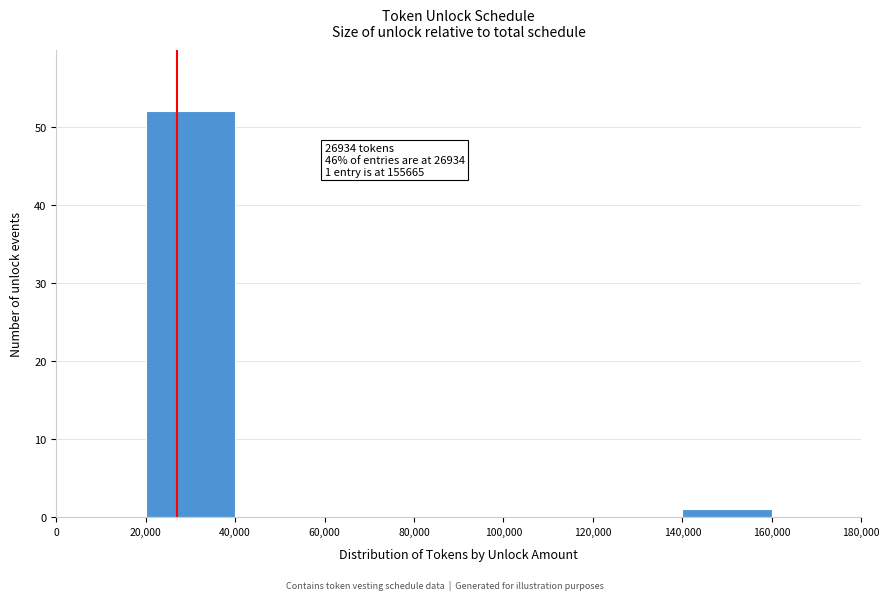

Which range on the x-axis has the tallest bar?

20,000 to 40,000